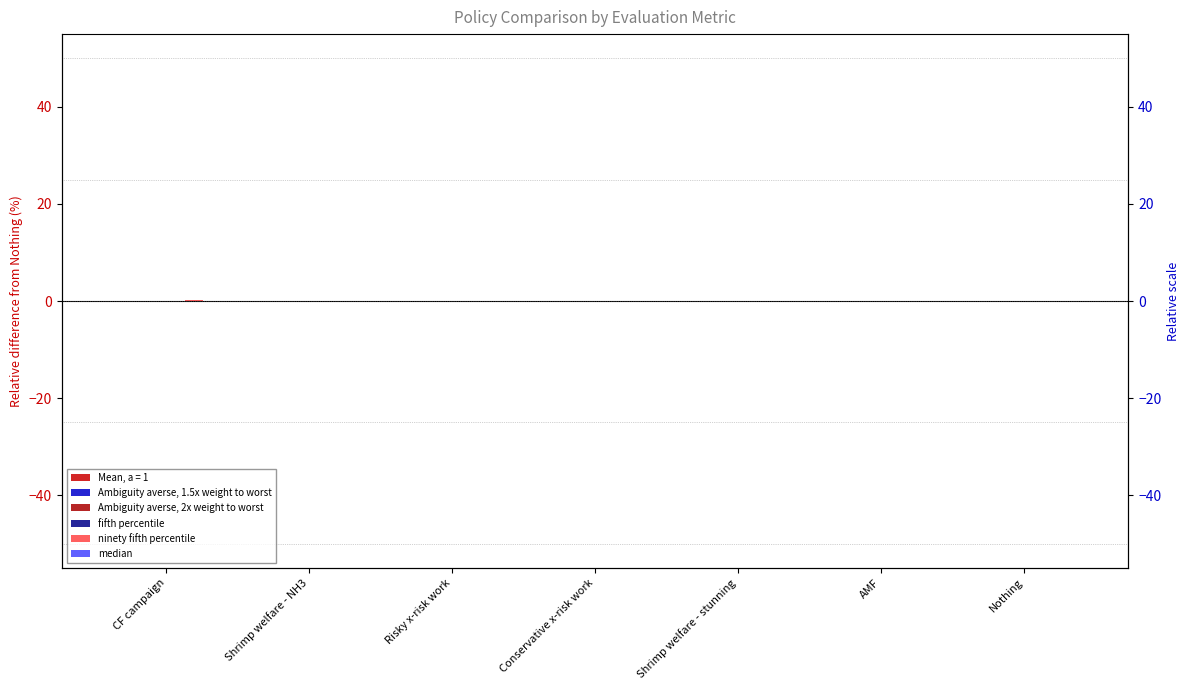

Between Shrimp welfare - NH3 and Risky x-risk work, which series saw the biggest shift?

ninety fifth percentile